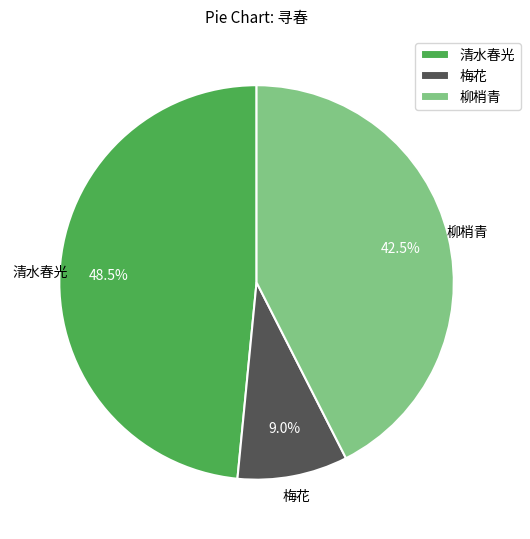

How many slices are in this pie chart?

3